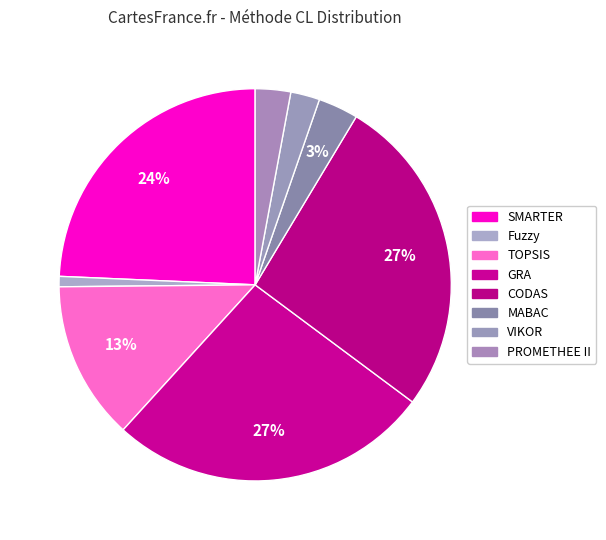

How many segments does this pie chart have?

8